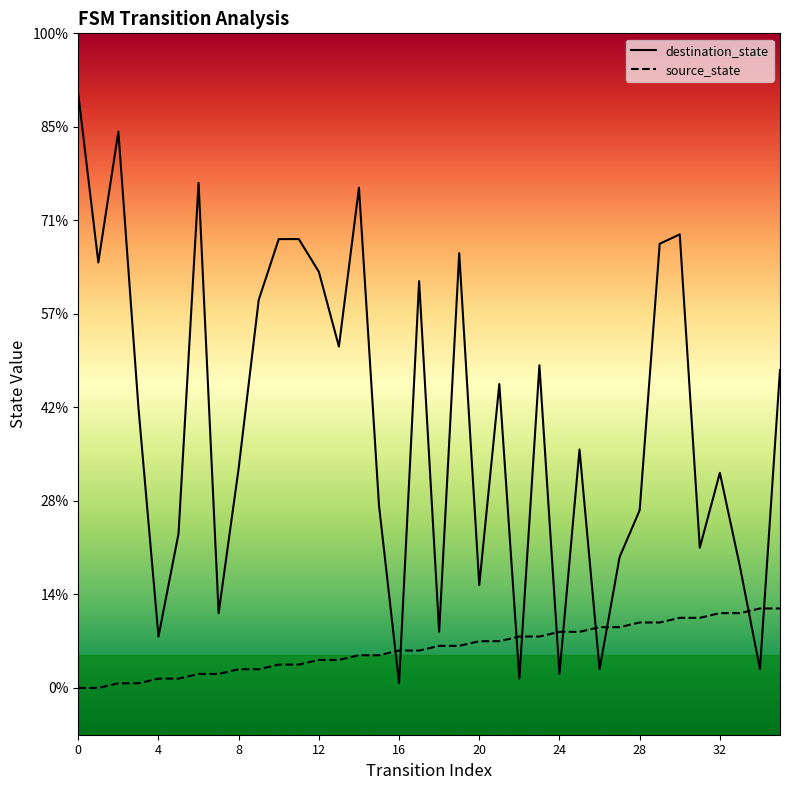

What are all the series names shown in the legend?

destination_state, source_state